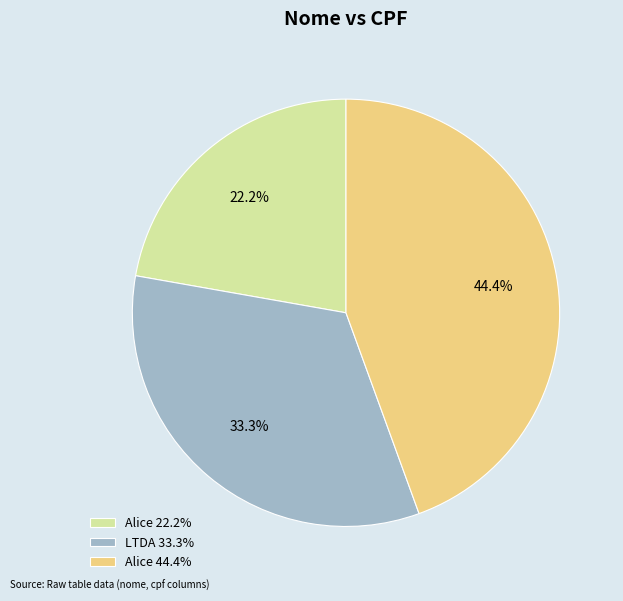

Does any single category account for the majority?

No